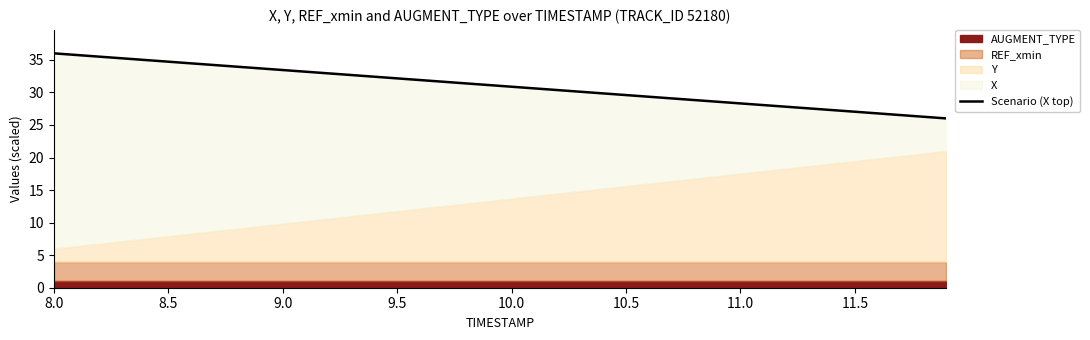

What position from the left is 11.5?

8